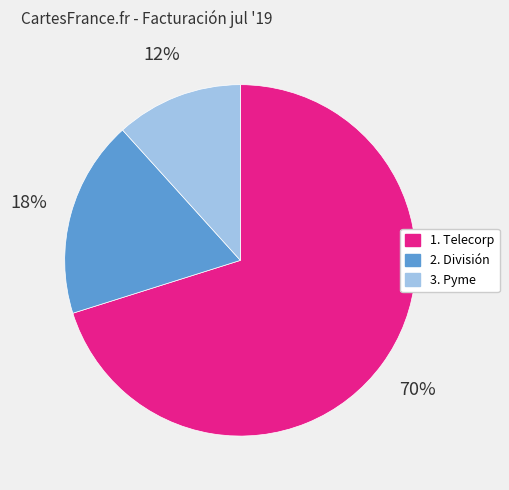

Between 1. Telecorp and 3. Pyme, which is larger?

1. Telecorp